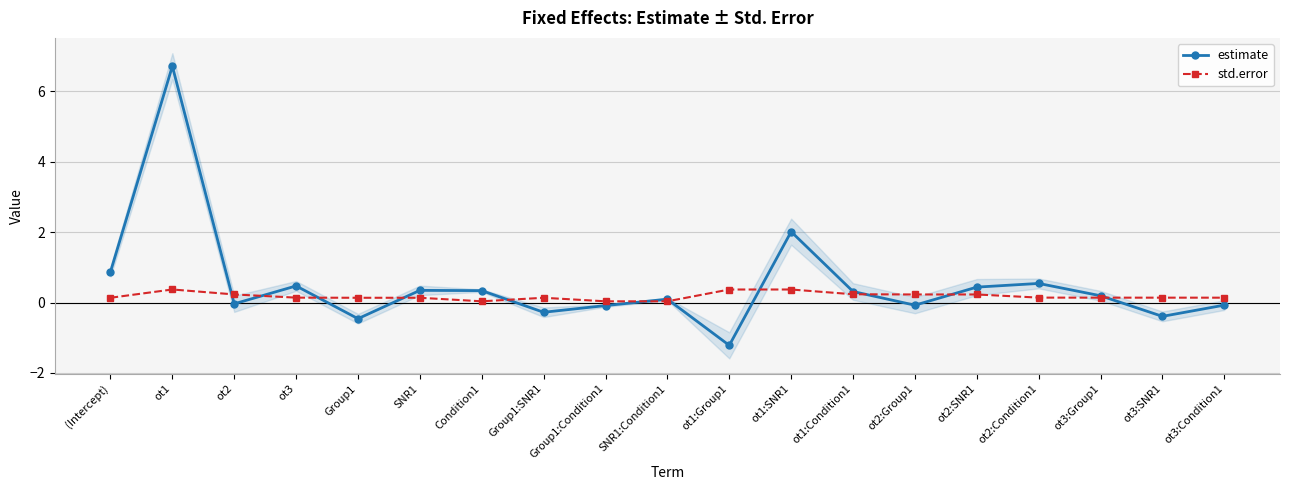

Between ot1 and ot1:SNR1, which is larger?

ot1